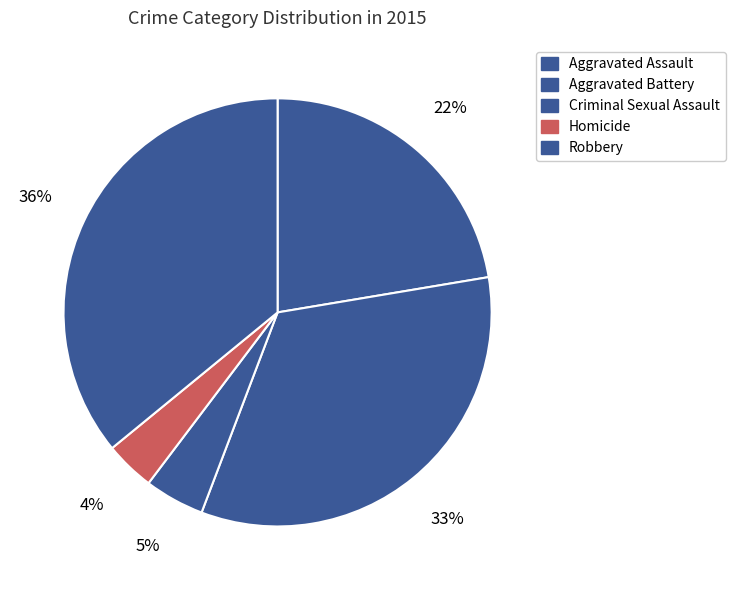

To the nearest percent, what is the average slice percentage?

20%